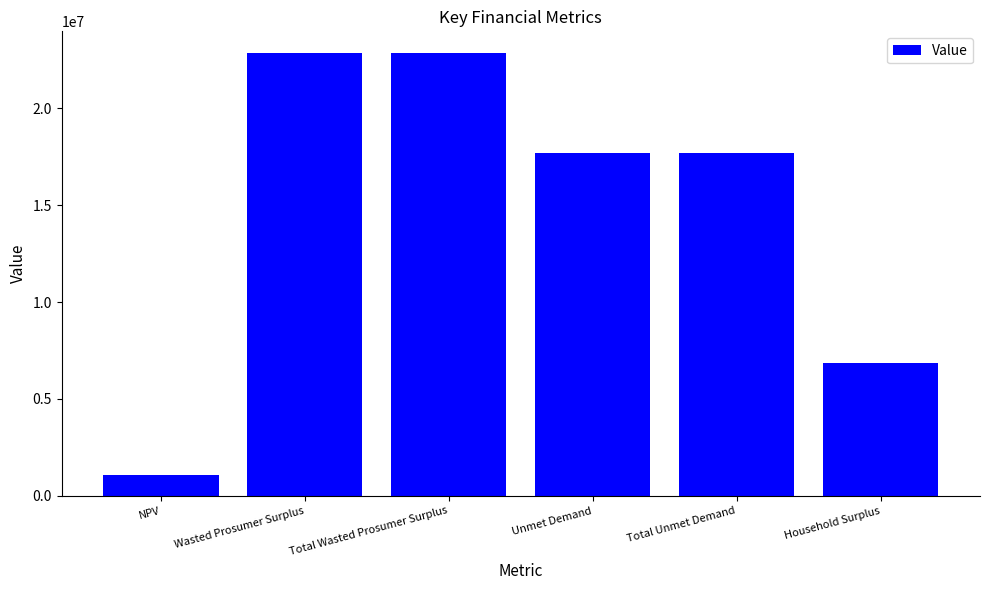

Between Household Surplus and Total Unmet Demand, which is larger?

Total Unmet Demand